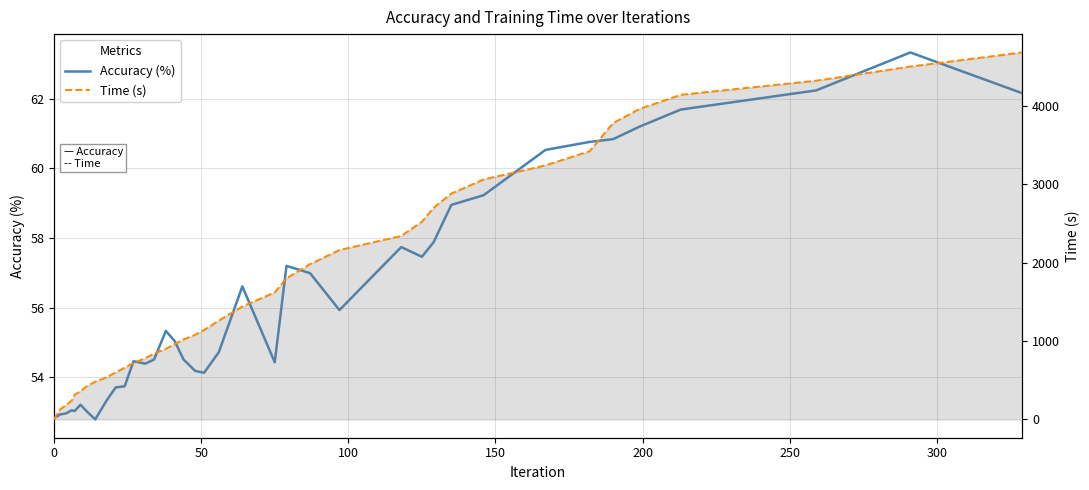

Which series has the largest total across all categories?

Time (s)